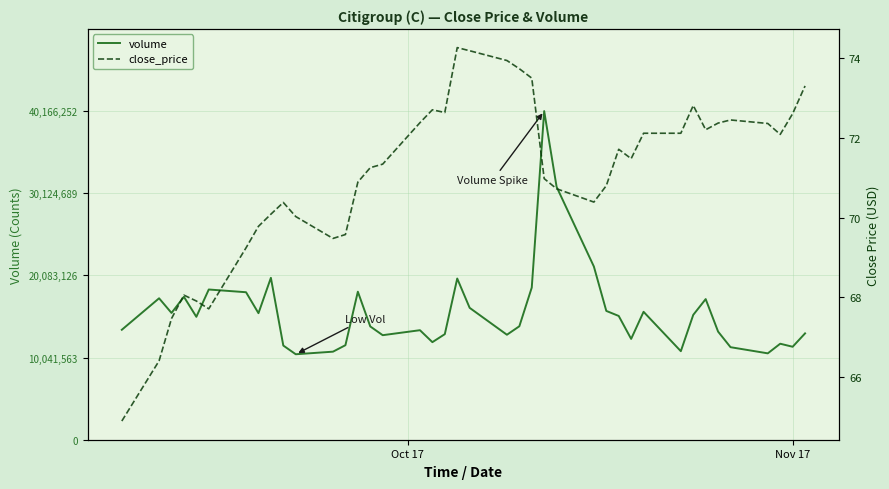

What are all the series names shown in the legend?

volume, close_price